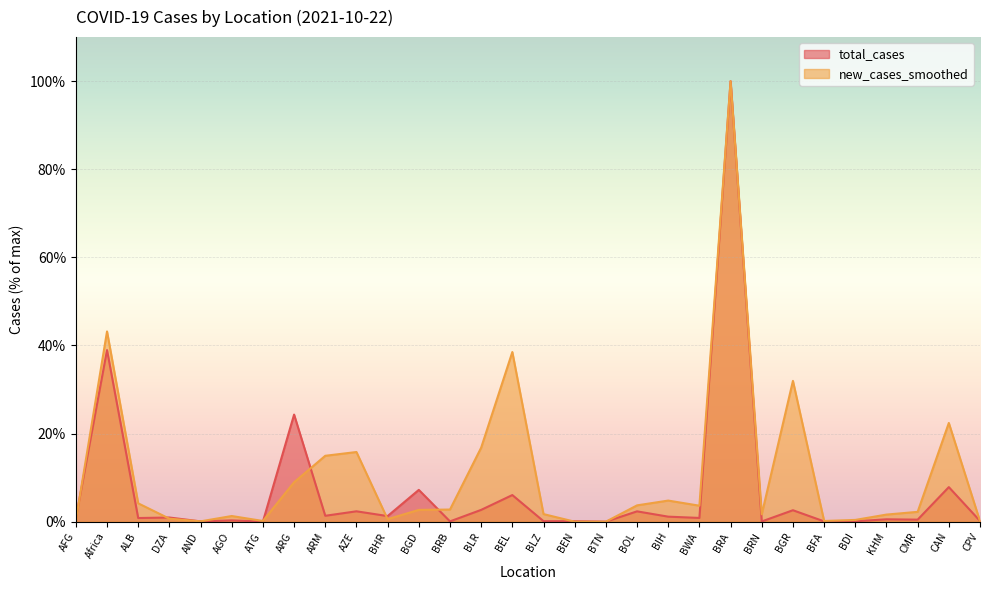

Is the value of total_cases at DZA greater than the value of new_cases_smoothed at BWA?

No